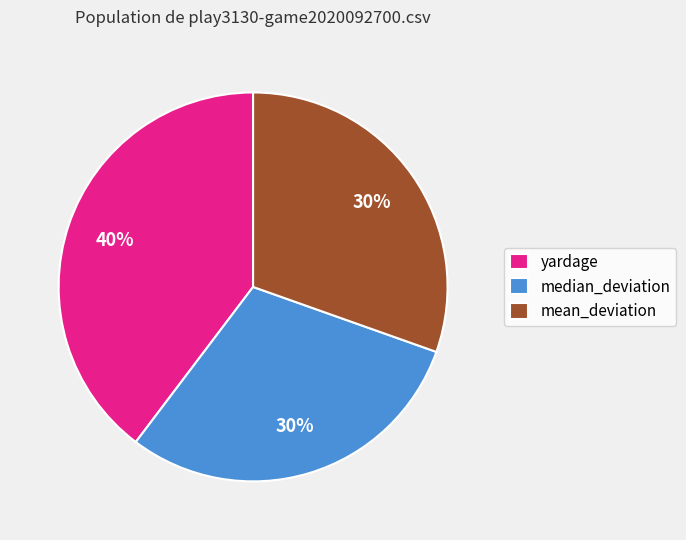

Which slice is the largest?

yardage